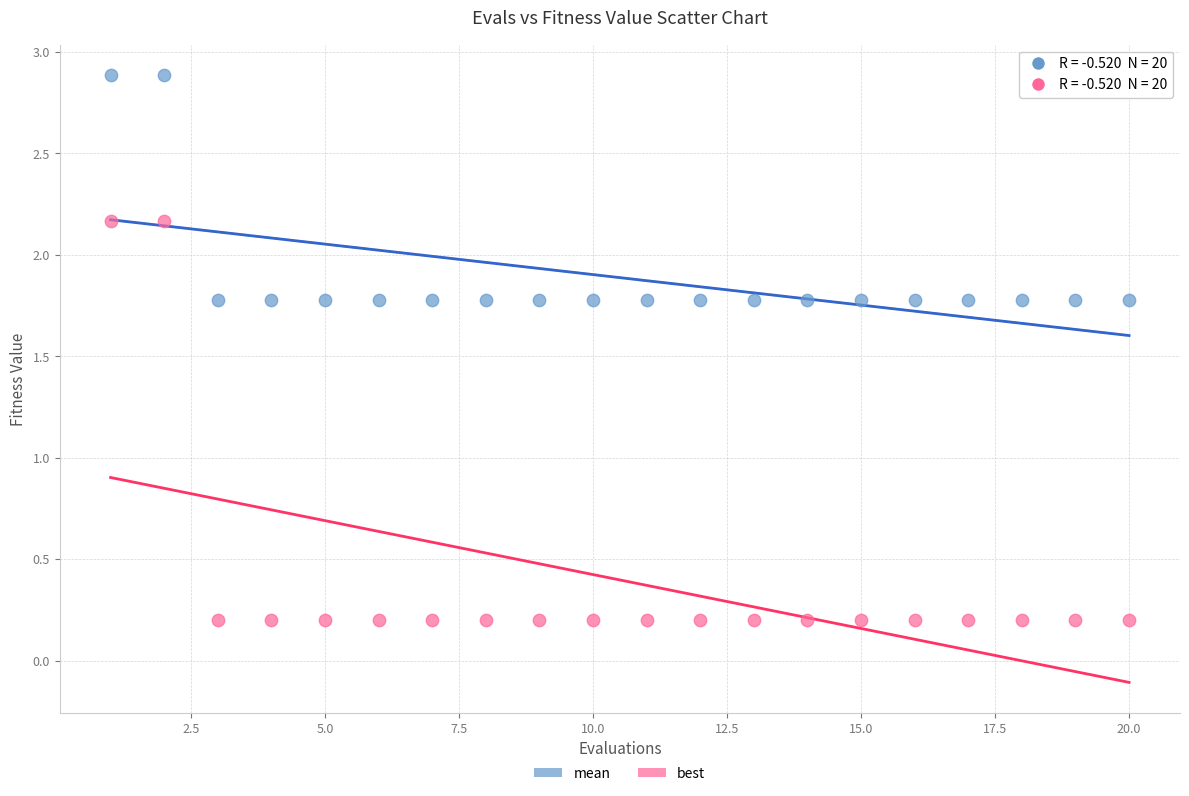

Which series contains the lowest Y value?

best